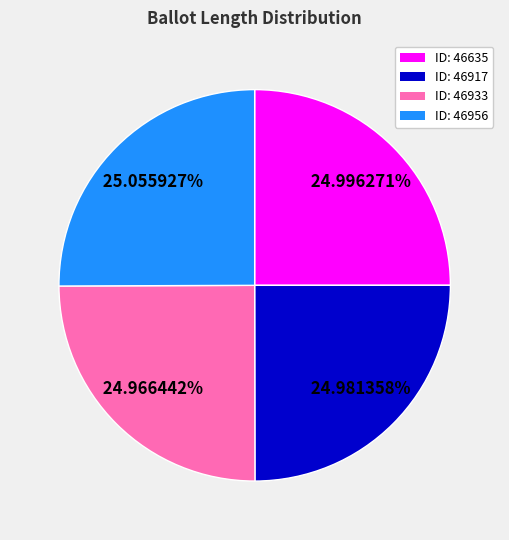

Is there any slice that represents more than half of the pie?

No